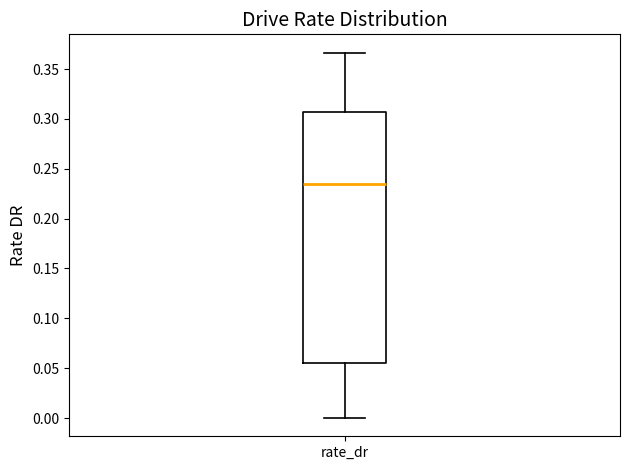

Read this box plot against the y-axis: the position of the median line, the range covered by the box, and the ends of both whiskers. The values are not printed on the chart, so give them approximately, as read against the axis.

median 0.235, box 0.055 to 0.305, whiskers 0.000 to 0.365